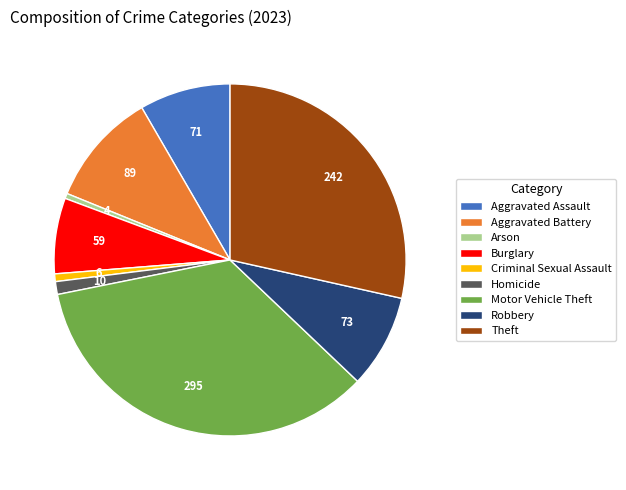

Is there a majority slice in this chart?

No